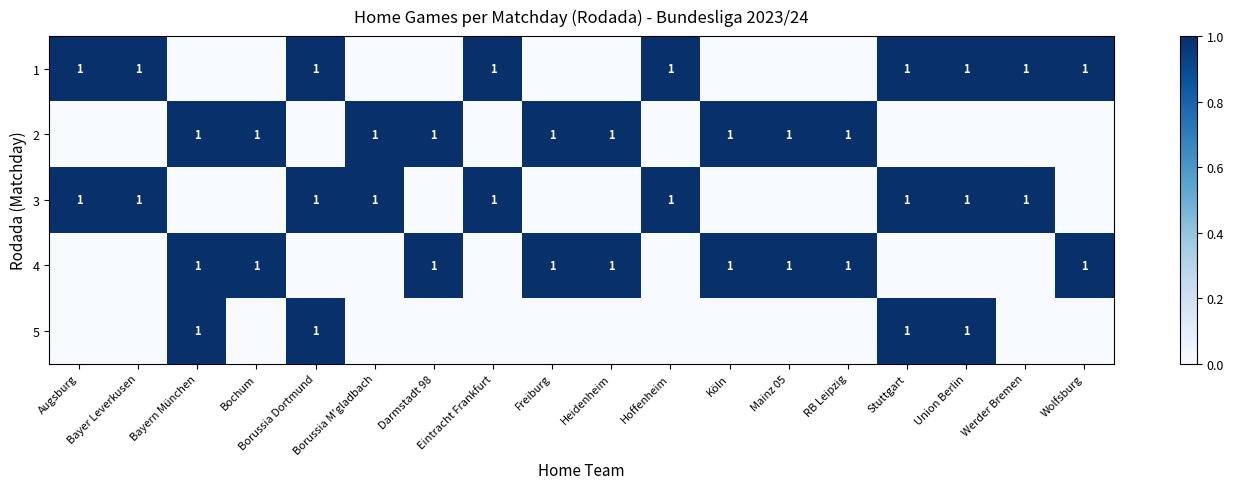

Which label corresponds to the smallest value in the chart?

Bayern München